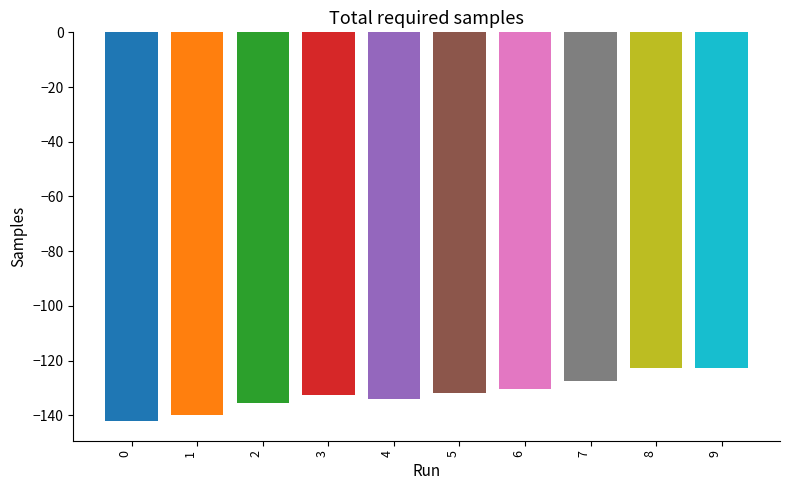

The value at 5 is -198.7. True or false?

False